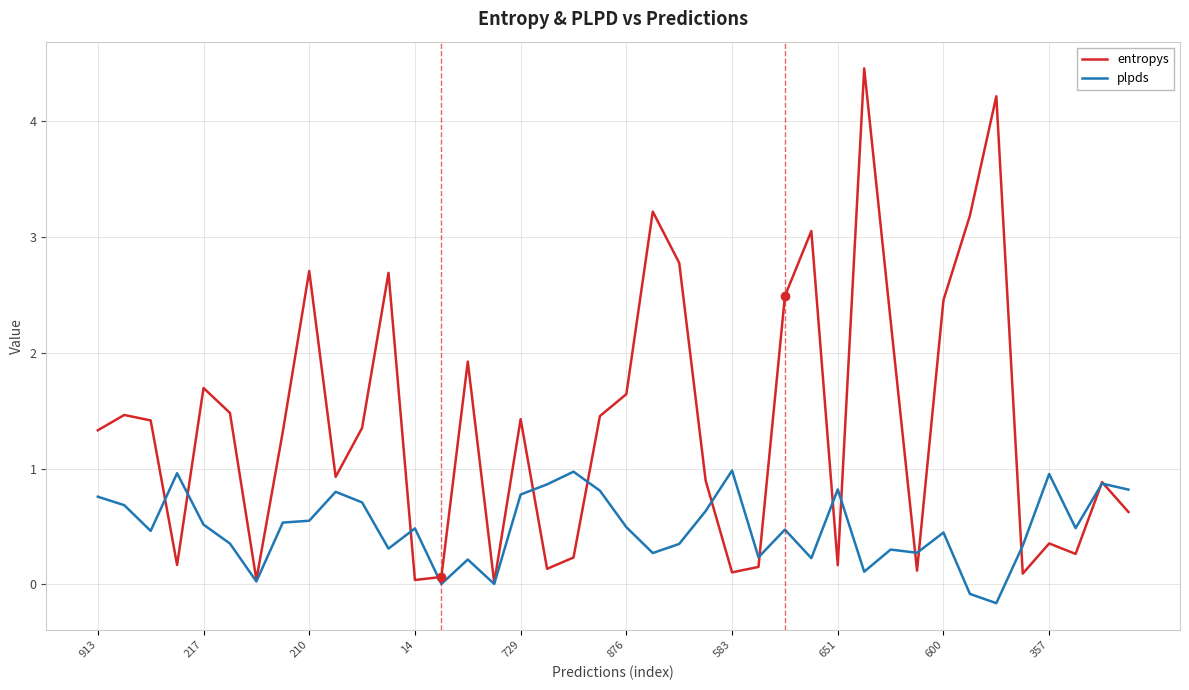

Which series has the widest spread of values?

entropys